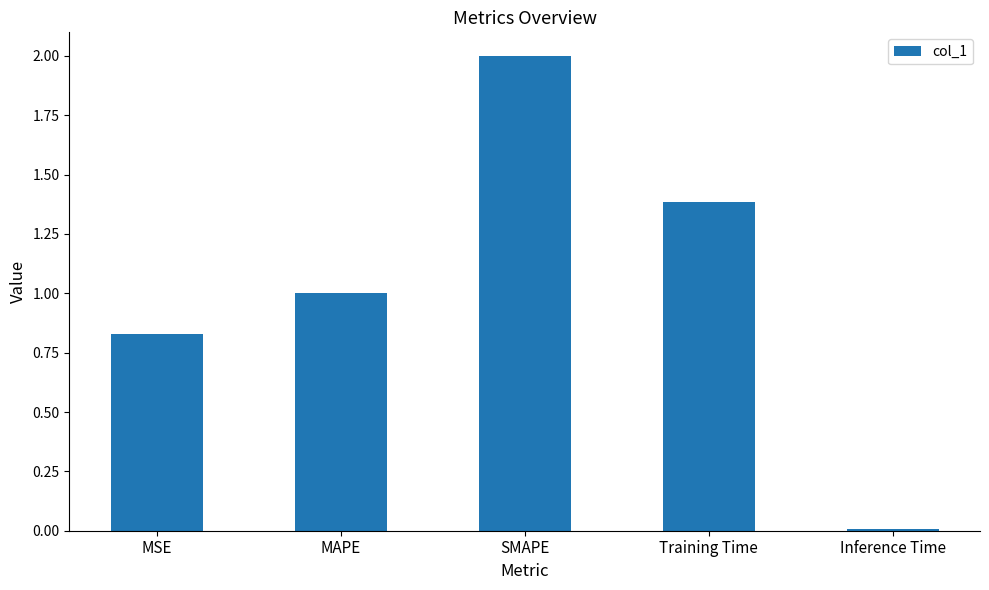

Which has a higher value, MAPE or Training Time?

Training Time